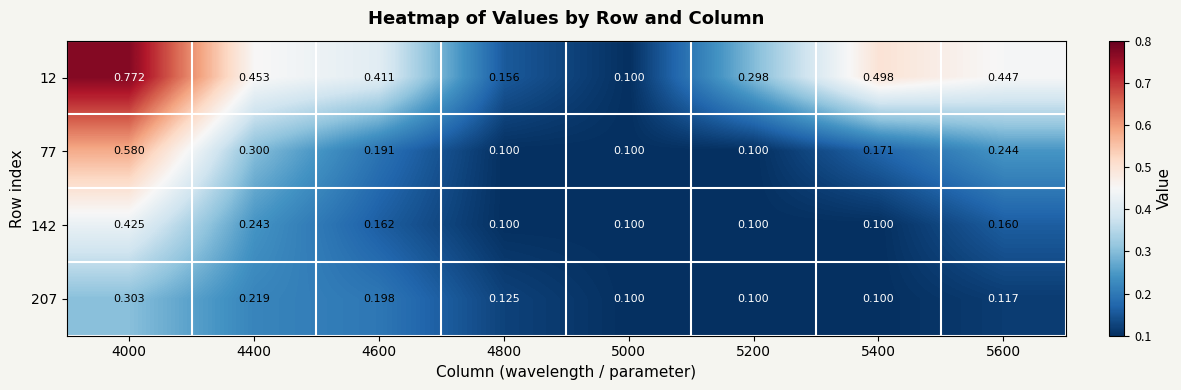

Which series has the largest total across all categories?

12